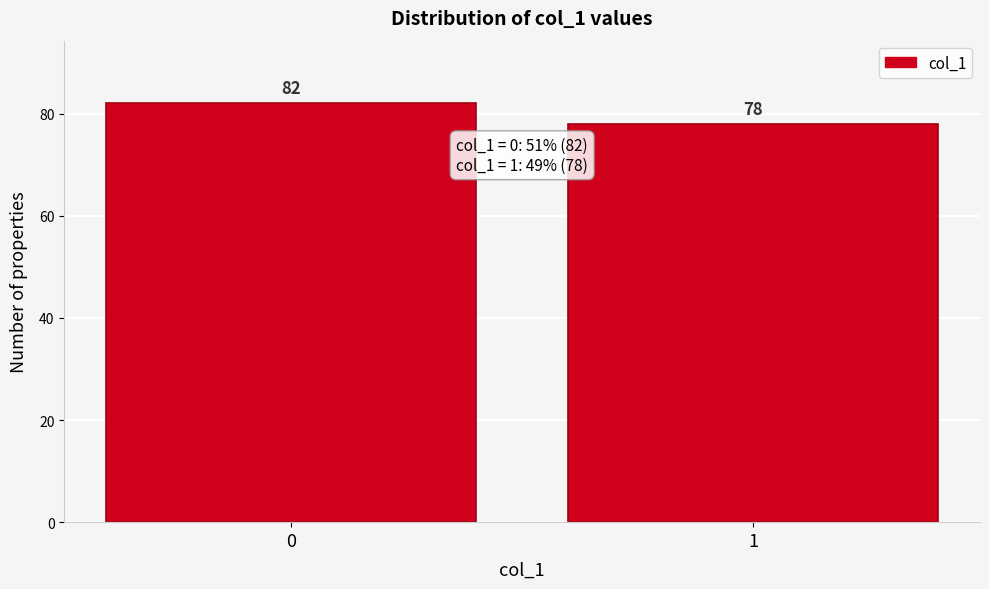

Reading left to right, list all the values displayed in this chart.

0=82	1=78